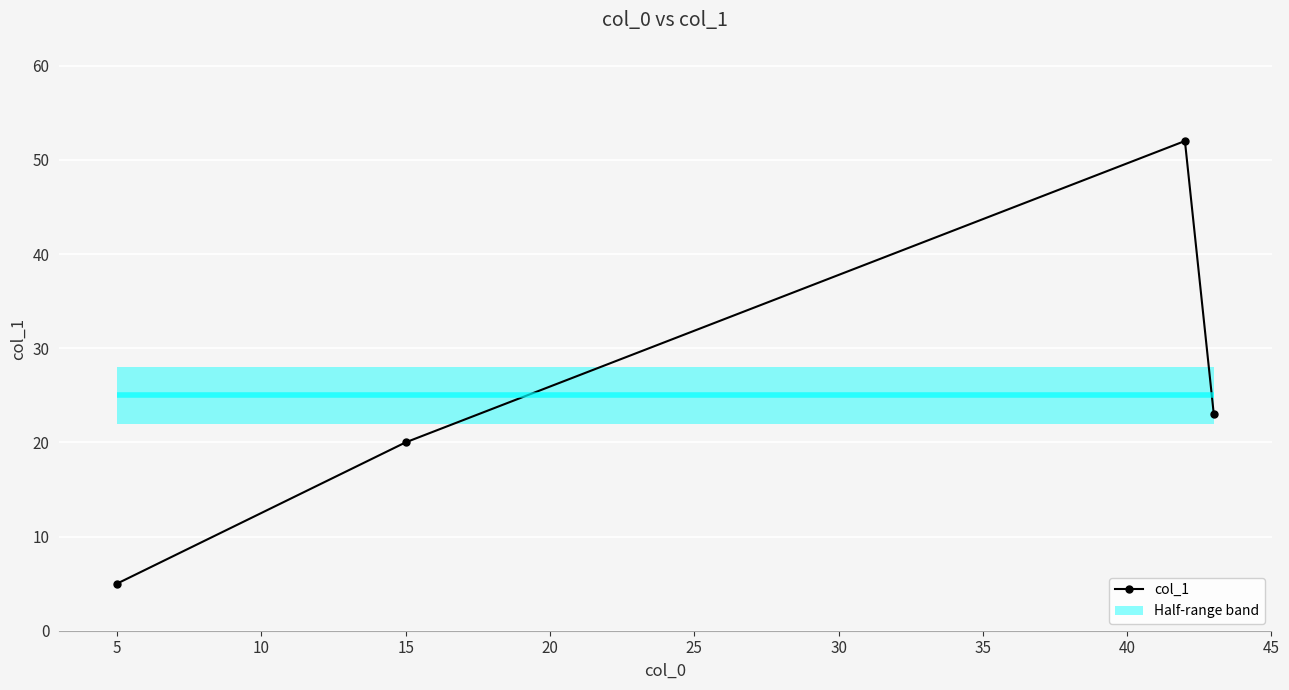

Is it true that col_1 equals 2 at 5?

False